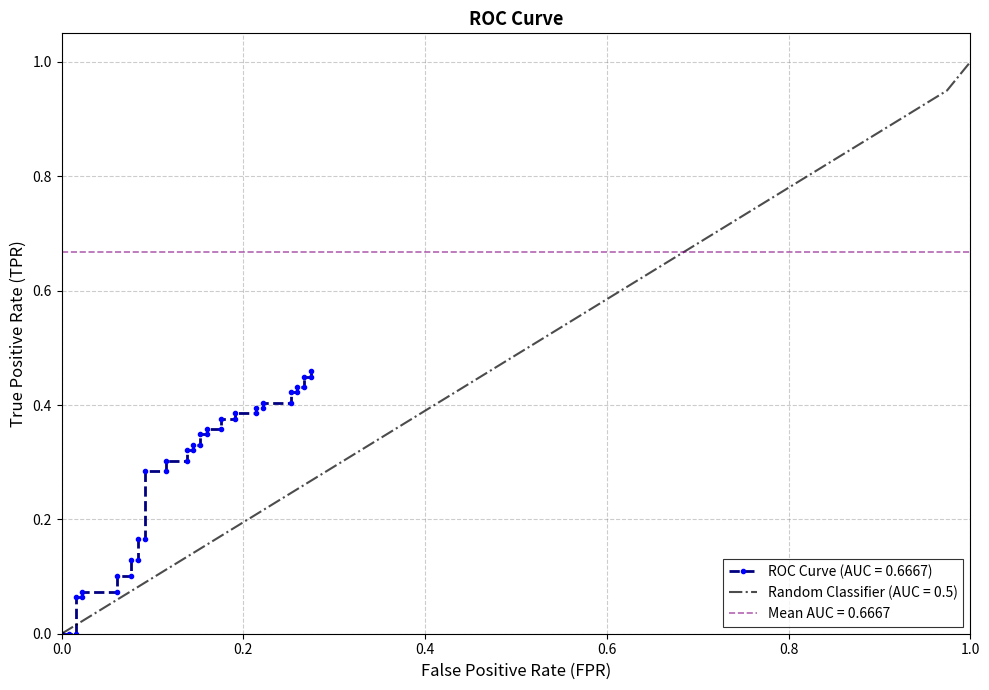

Which category has the highest value in the Random Classifier (AUC = 0.5) series?

1.0